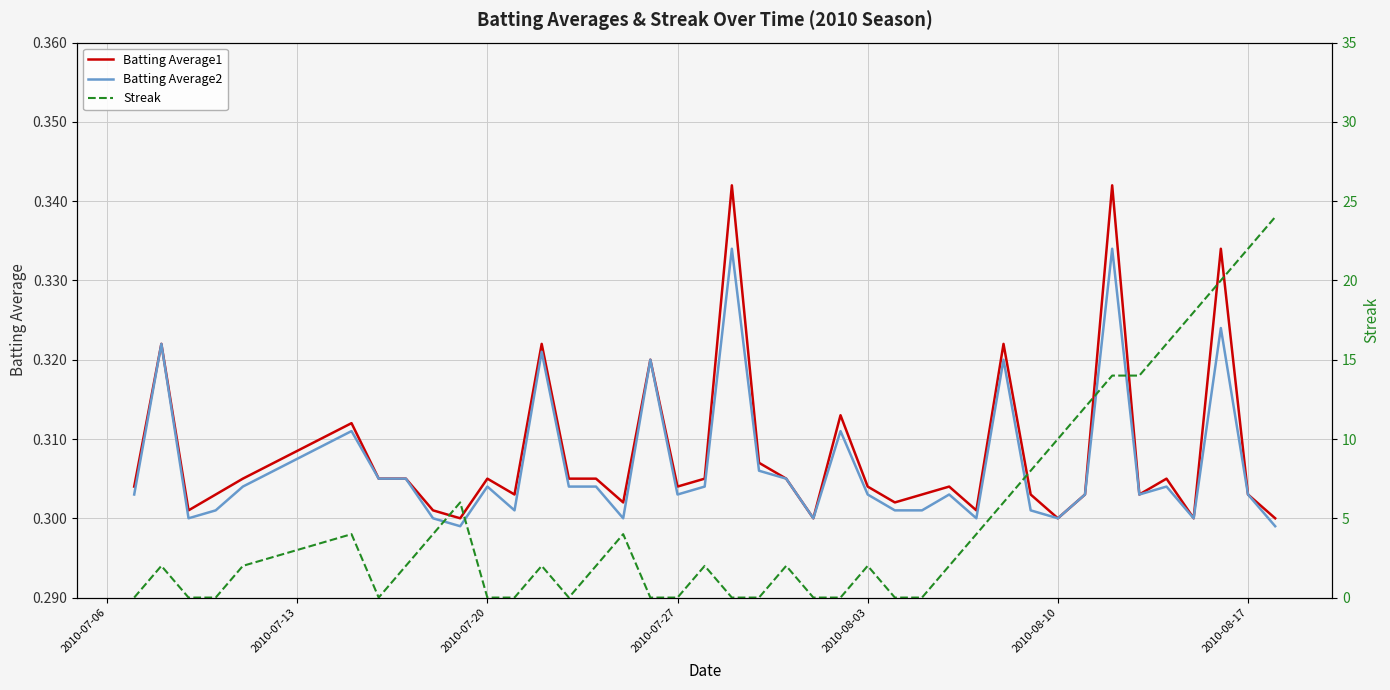

Which series has the widest spread of values?

Streak